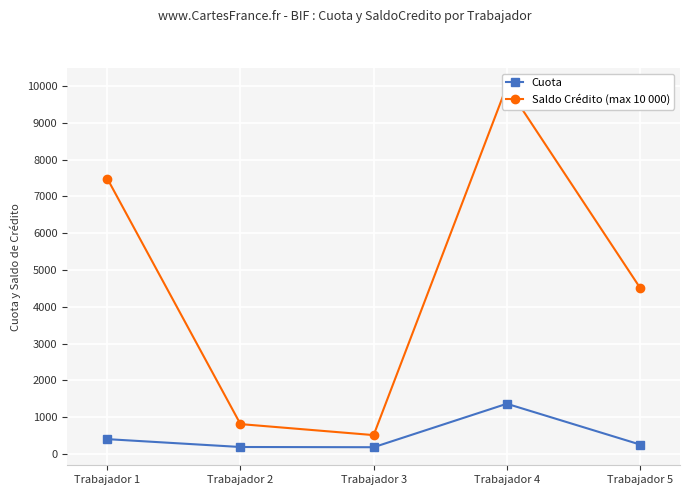

At which label does Cuota reach its peak?

Trabajador 4